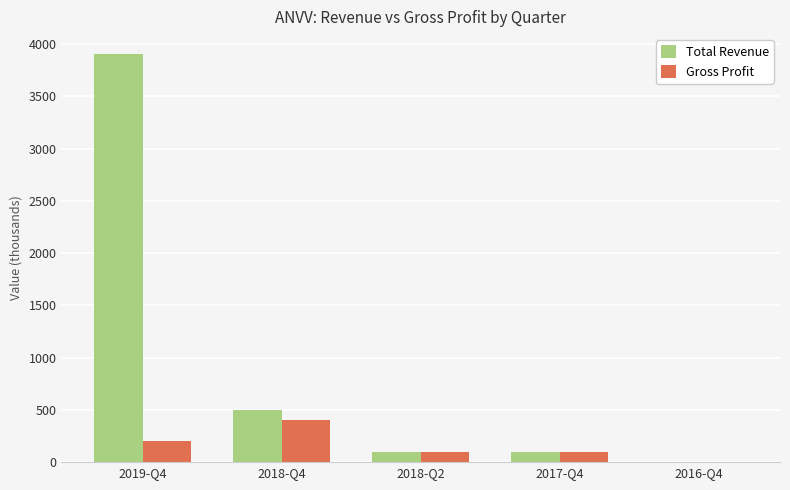

The value of Gross Profit at 2016-Q4 is 156. True or false?

False